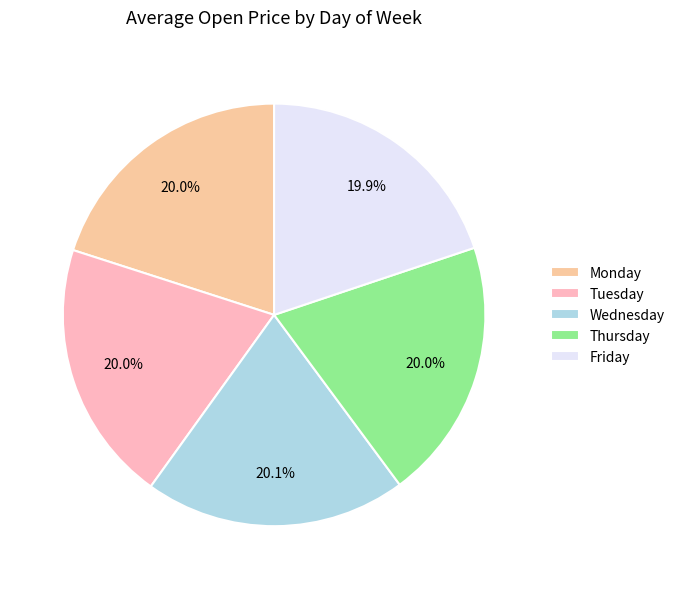

How many slices are in this pie chart?

5